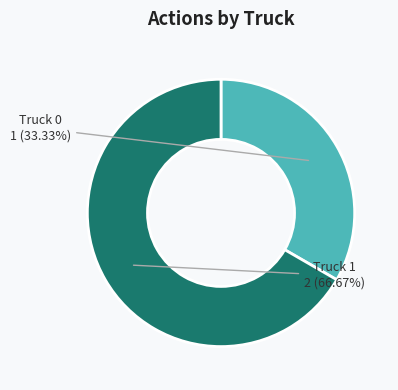

Which slice is the smallest?

Truck 0